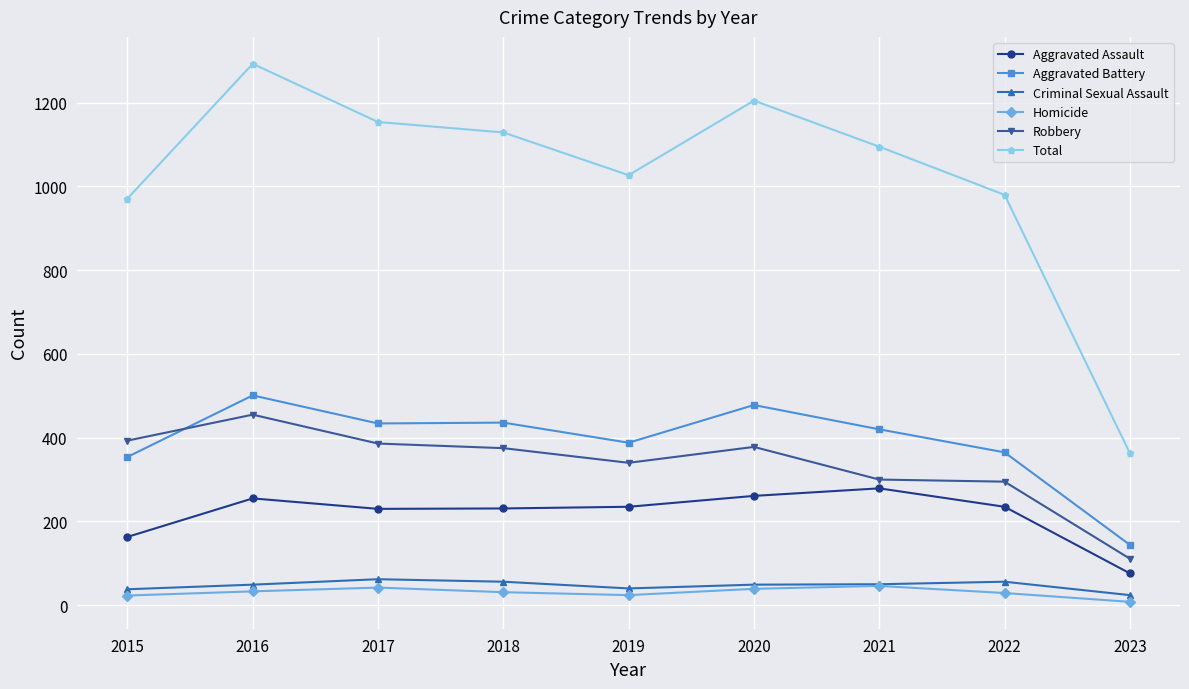

True or false: Aggravated Battery has more than 0 points higher than both neighbors.

True